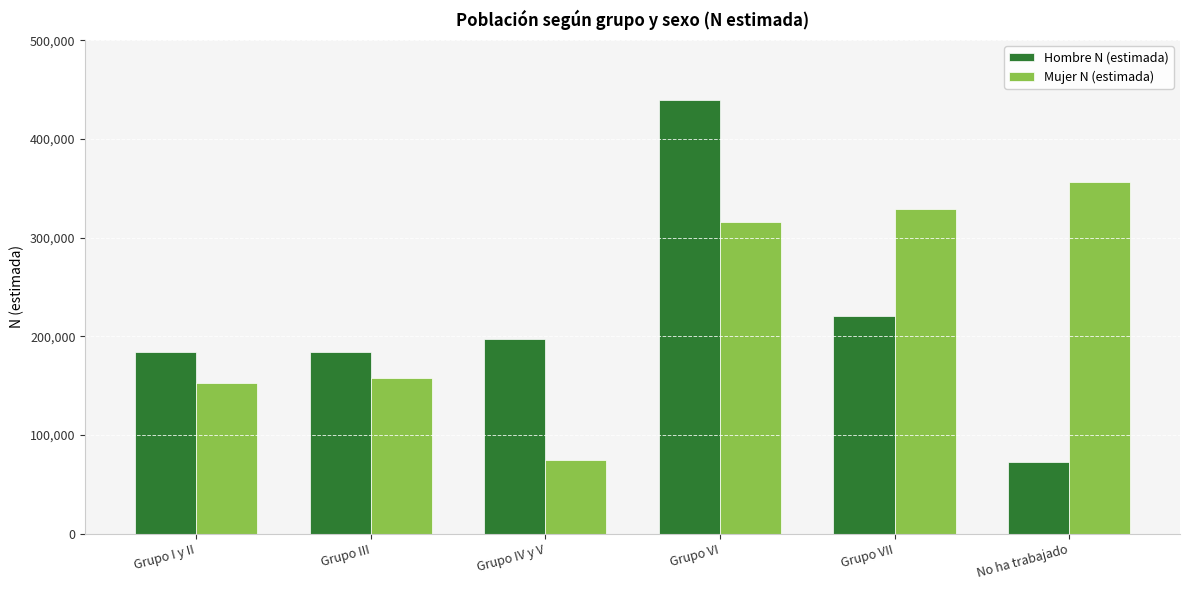

What is the difference between the Hombre N (estimada) values at Grupo VII and No ha trabajado?

148405